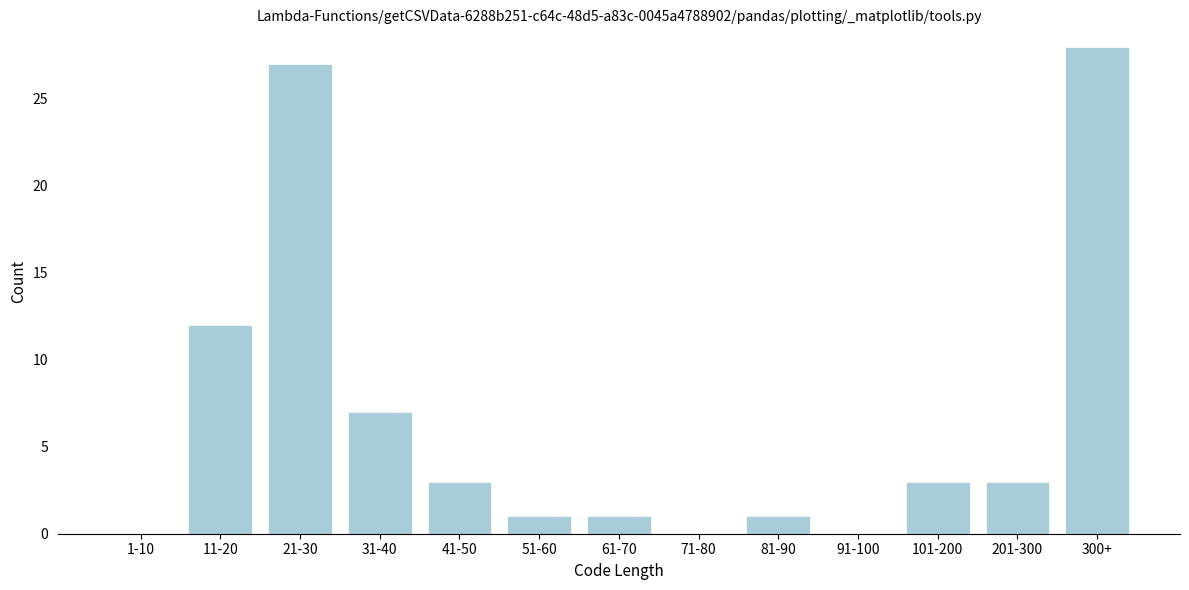

Reading left to right, list all the values displayed in this chart.

1-10=0	11-20=12	21-30=27	31-40=7	41-50=3	51-60=1	61-70=1	71-80=0	81-90=1	91-100=0	101-200=3	201-300=3	300+=28